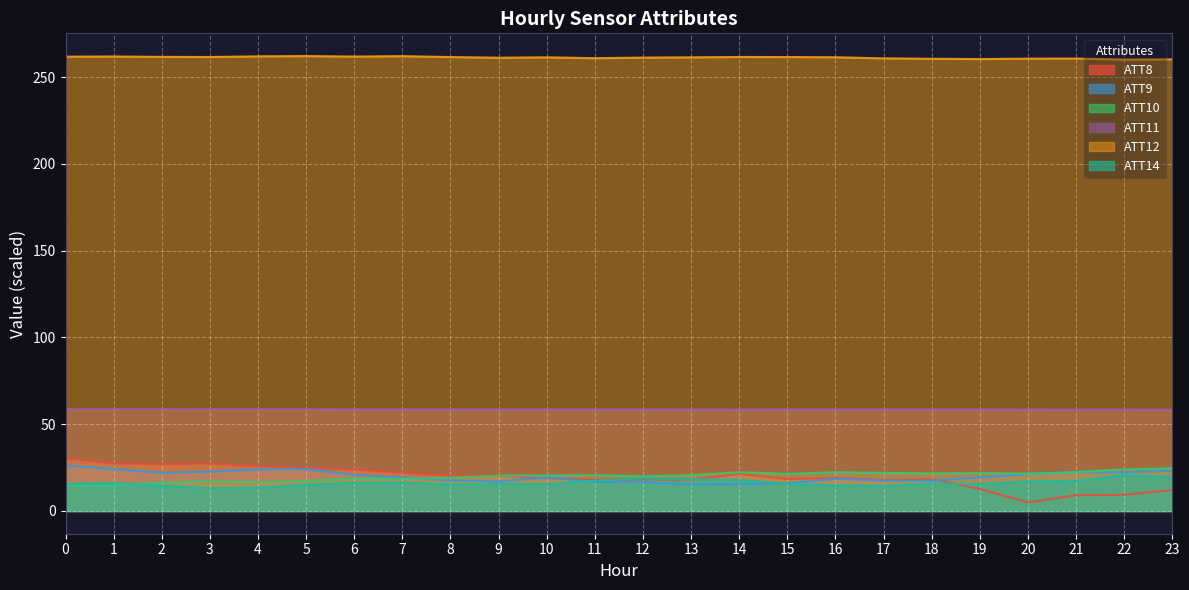

Which series has the largest range (max minus min)?

ATT8